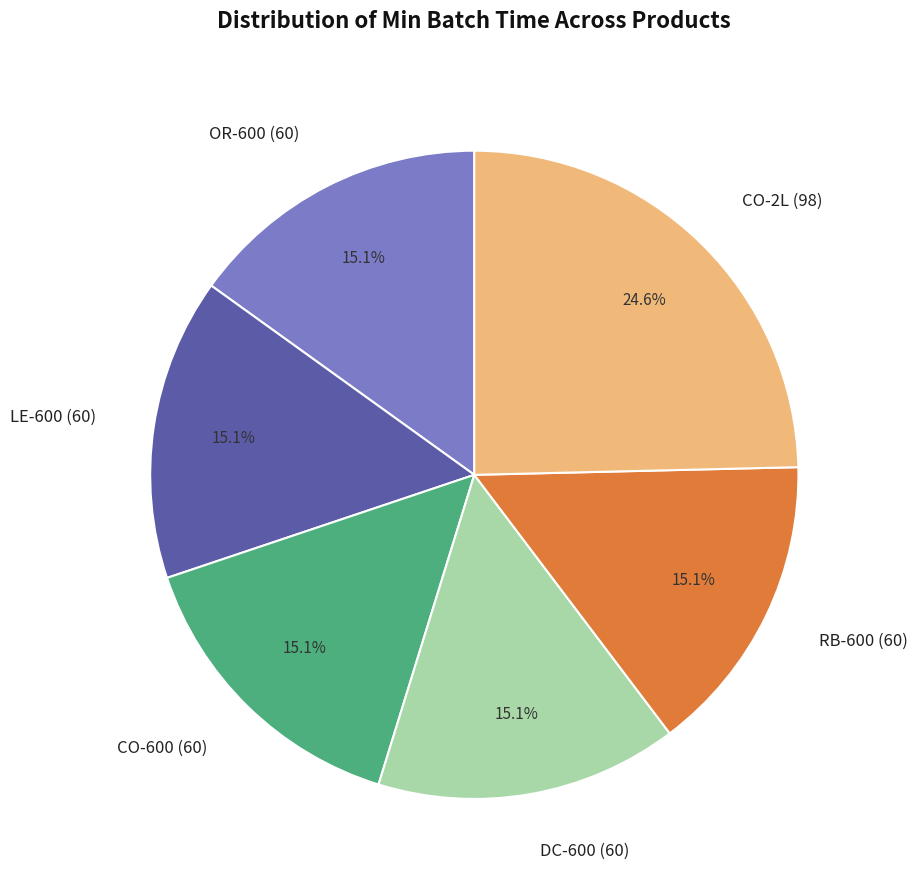

Count the number of slices in the pie.

6